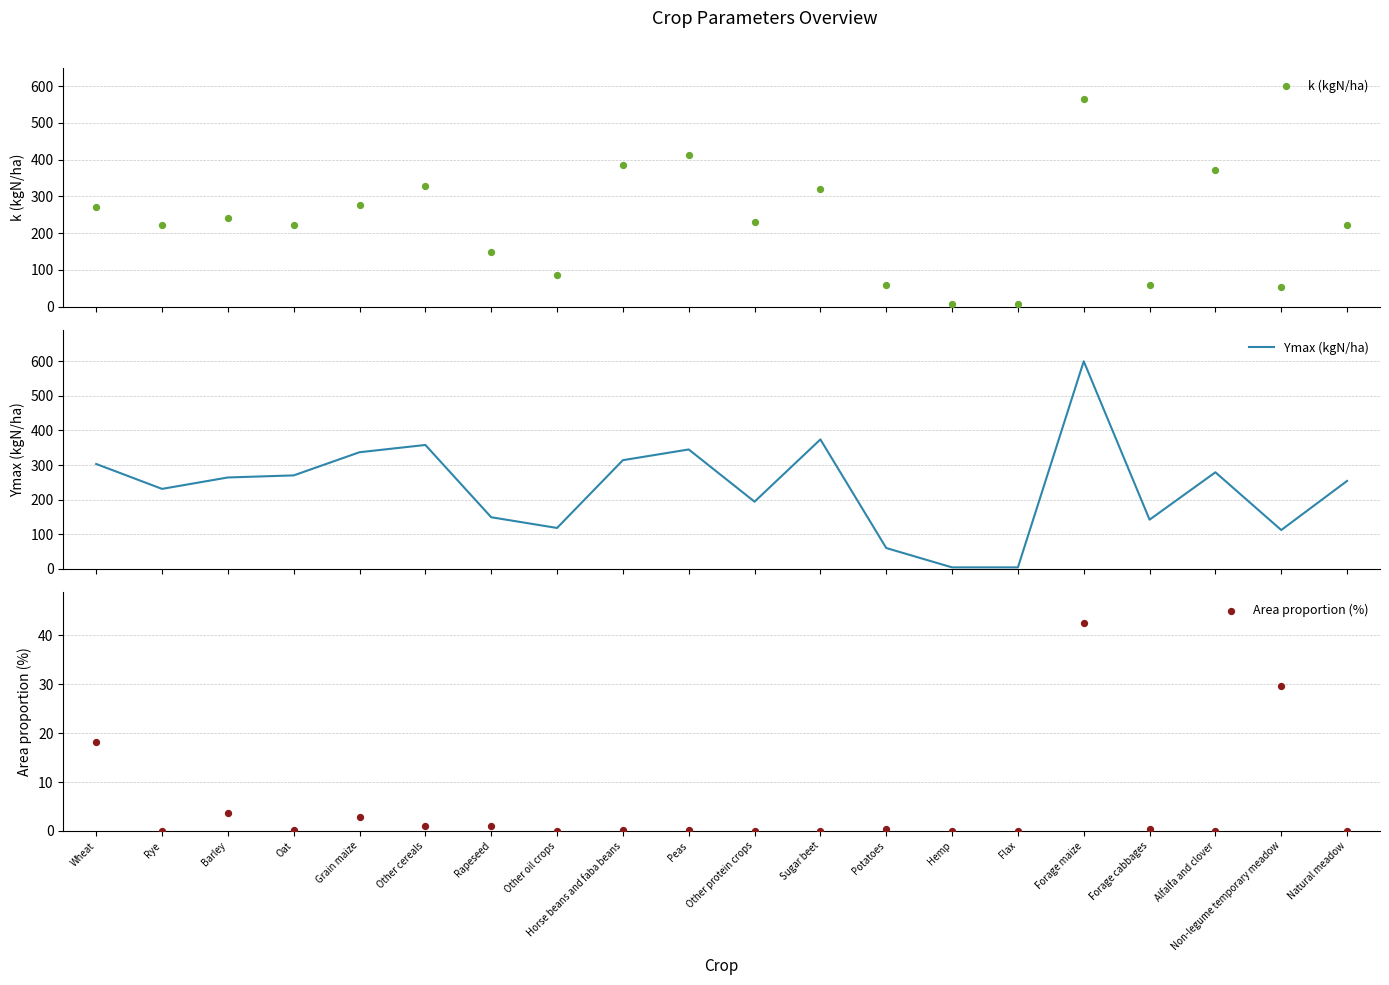

Which series has the largest total across all categories?

Ymax (kgN/ha)